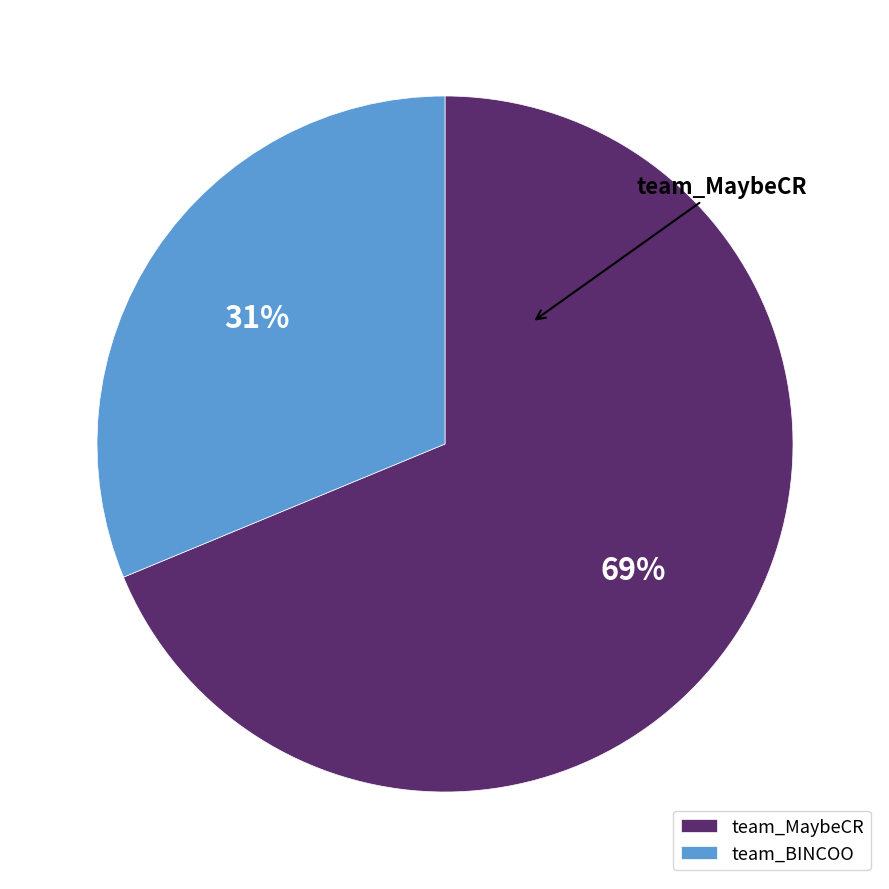

Rank the categories by value from lowest to highest.

team_BINCOO, team_MaybeCR